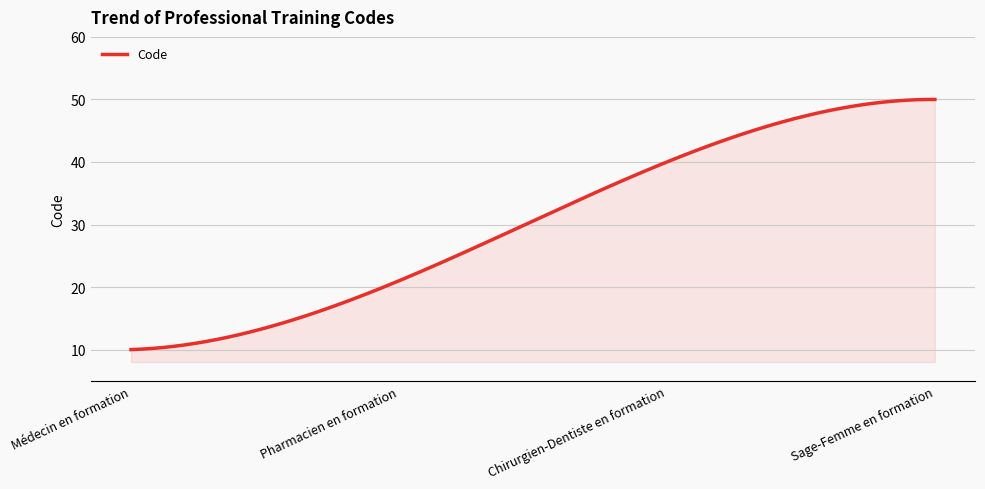

How many lines are shown in the chart?

1